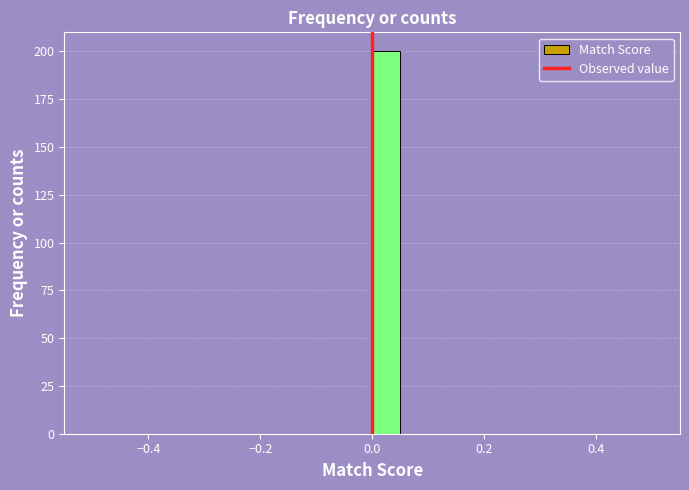

Read against the x-axis, roughly where is the centre of the tallest bar?

0.02